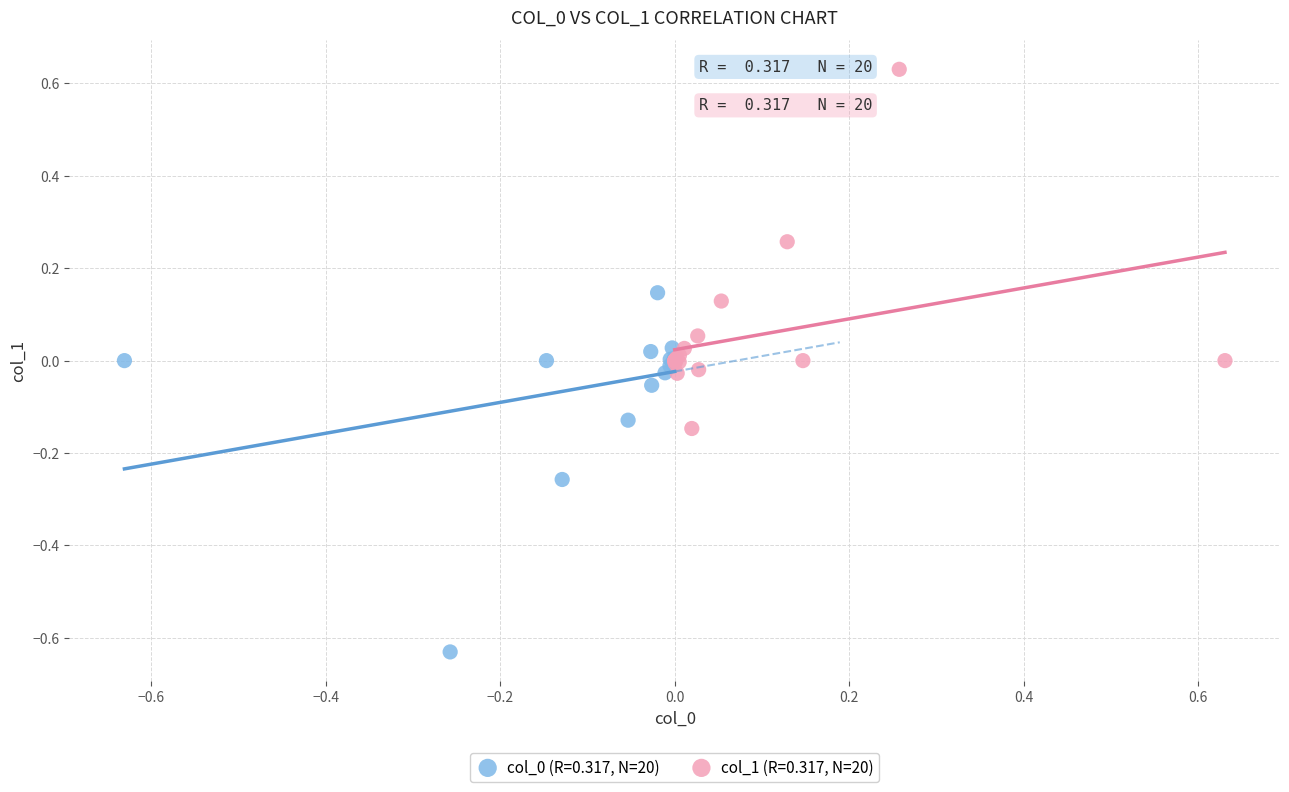

Which series contains the highest Y value?

col_1 (R=0.317, N=20)